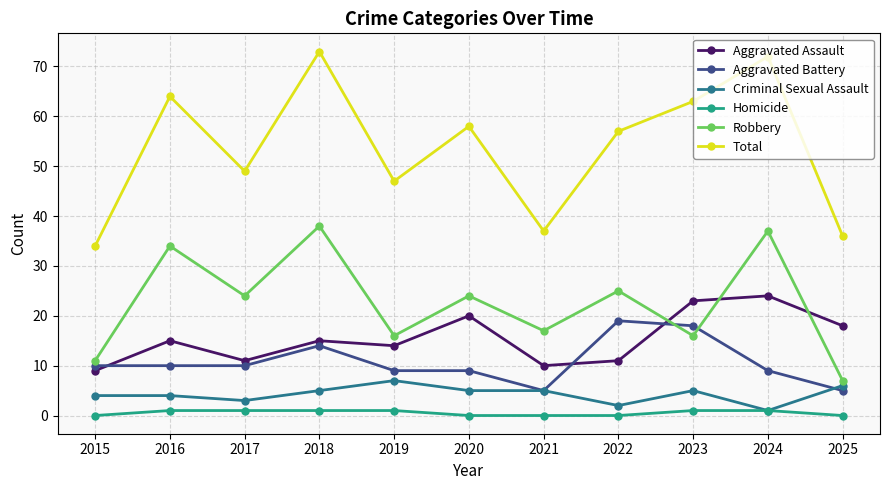

Which category has the highest value across all series?

2018